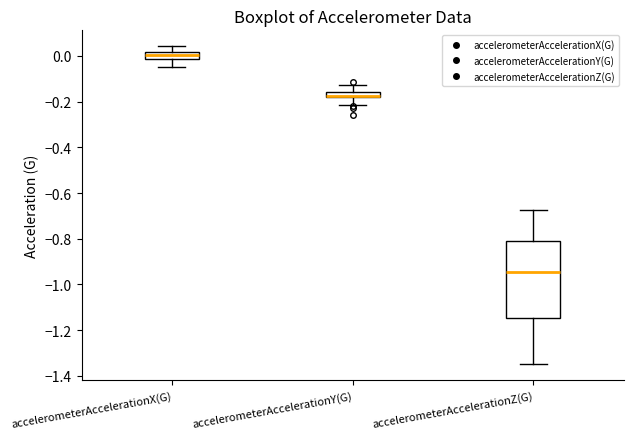

Which box has the lowest median line?

accelerometerAccelerationZ(G)